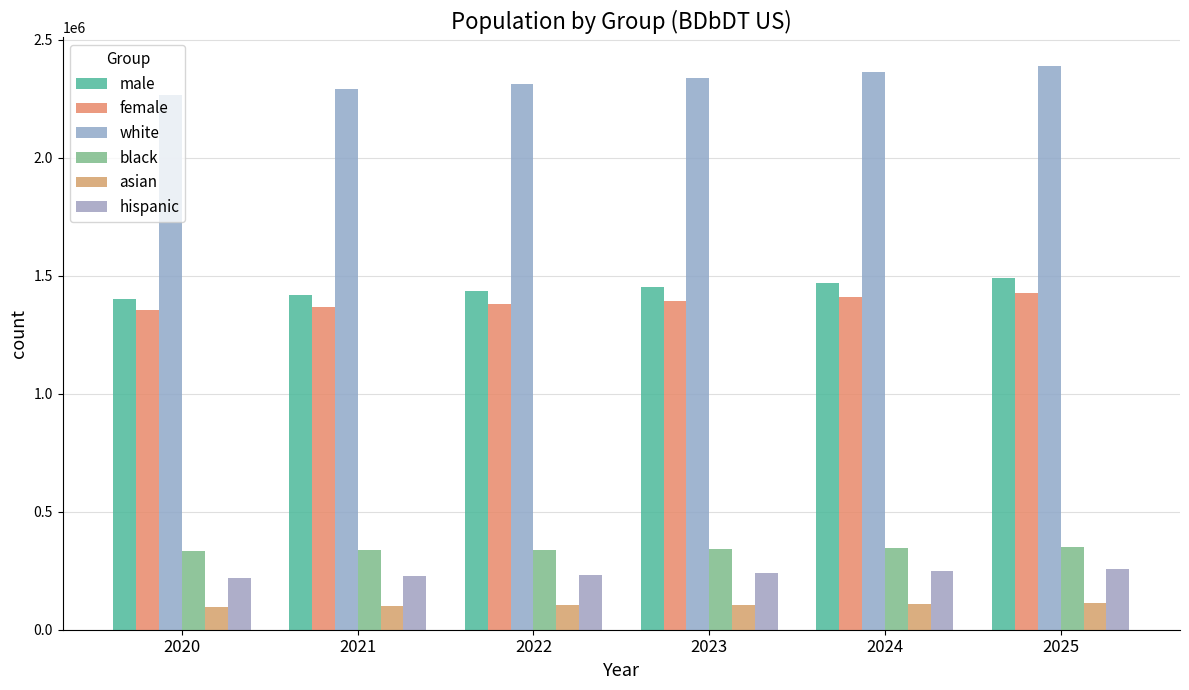

List the series in order of their peak value, highest first.

white, male, female, black, hispanic, asian